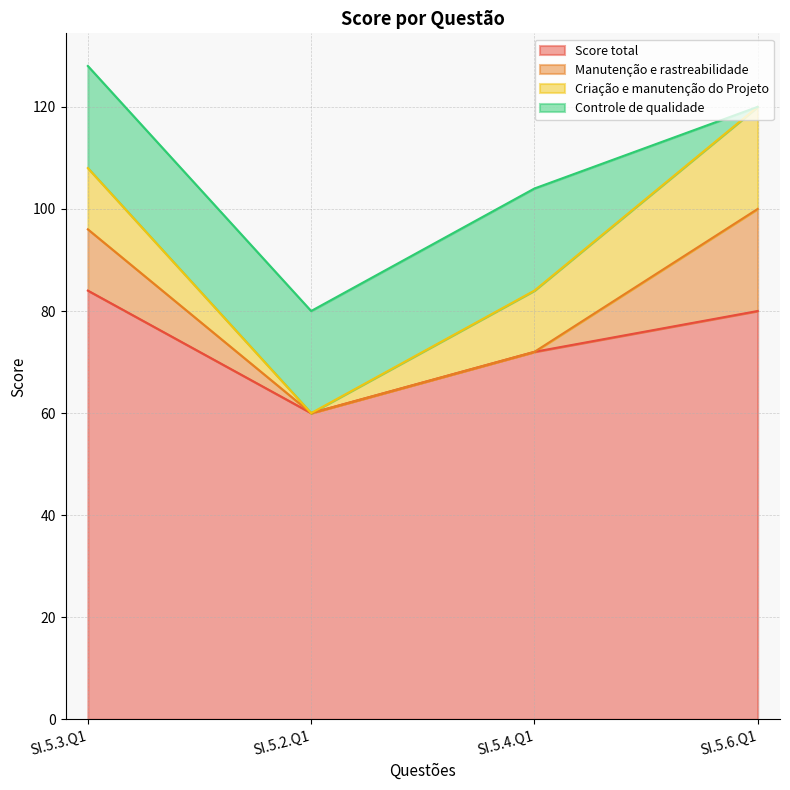

Which label corresponds to the smallest value in the chart?

SI.5.2.Q1